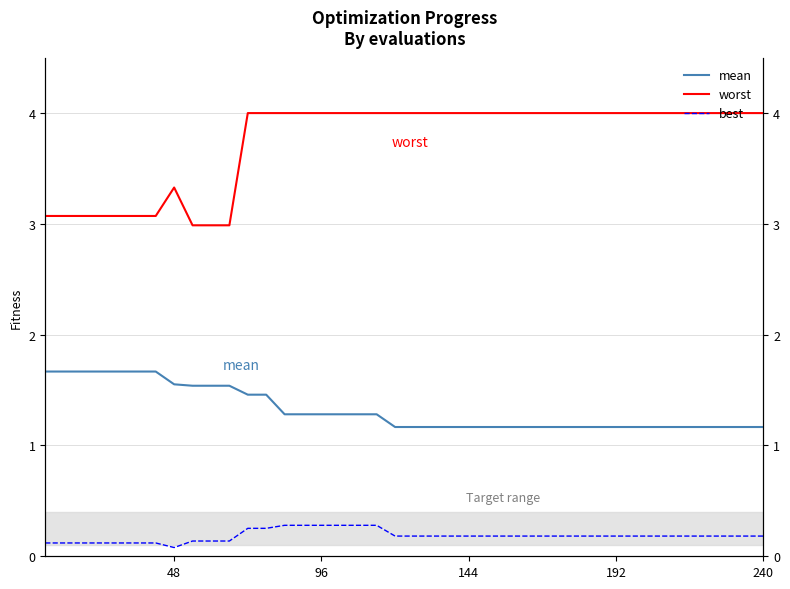

Which series has the widest spread of values?

worst